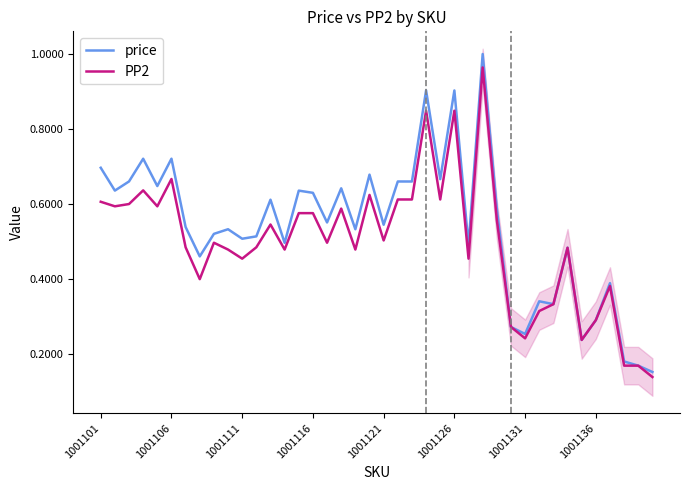

True or false: price and PP2 intersect in this chart.

False